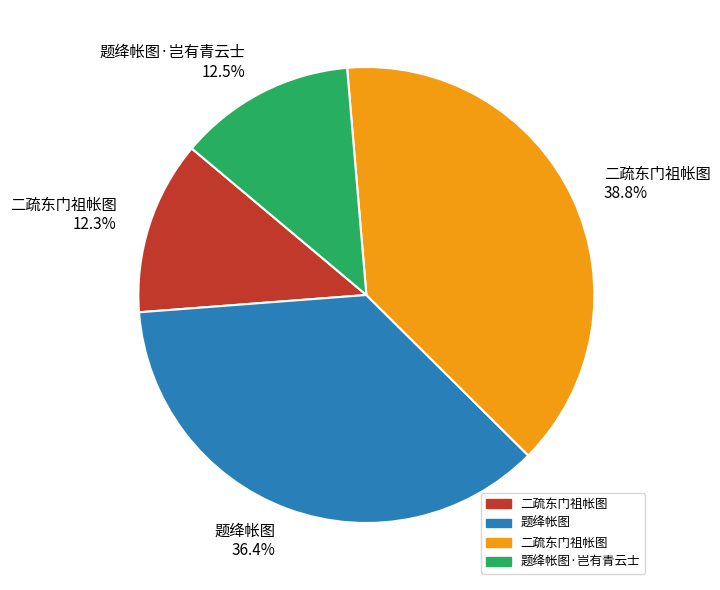

Is there a majority slice in this chart?

No